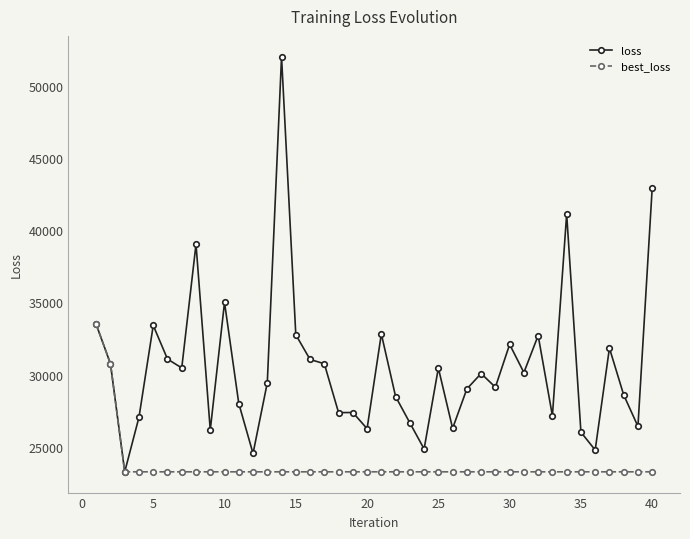

List the series in order of their peak value, highest first.

loss, best_loss